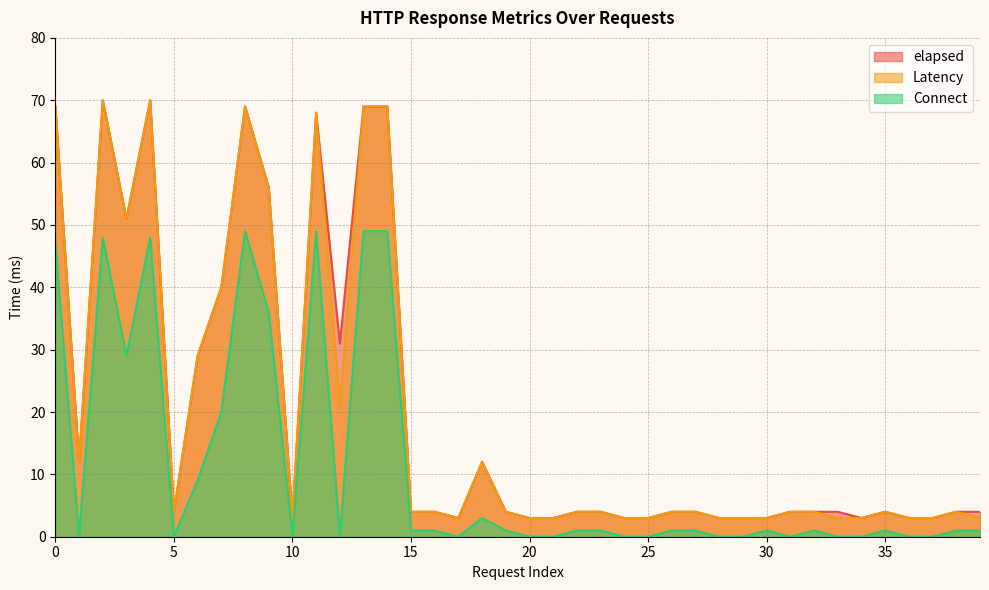

Reading right to left, what are all the values shown in this chart?

elapsed: 4	4	3	3	4	3	4	4	4	3	3	3	4	4	3	3	4	4	3	3	4	12	3	4	4	69	69	31	68	3	56	69	40	29	4	70	51	70	12	69
Latency: 3	4	3	3	4	3	3	4	4	3	3	3	4	4	3	3	4	4	3	3	4	12	3	4	4	69	69	21	68	3	56	69	40	29	4	70	51	70	12	69
Connect: 1	1	0	0	1	0	0	1	0	1	0	0	1	1	0	0	1	1	0	0	1	3	0	1	1	49	49	0	49	0	36	49	20	9	0	48	29	48	0	47